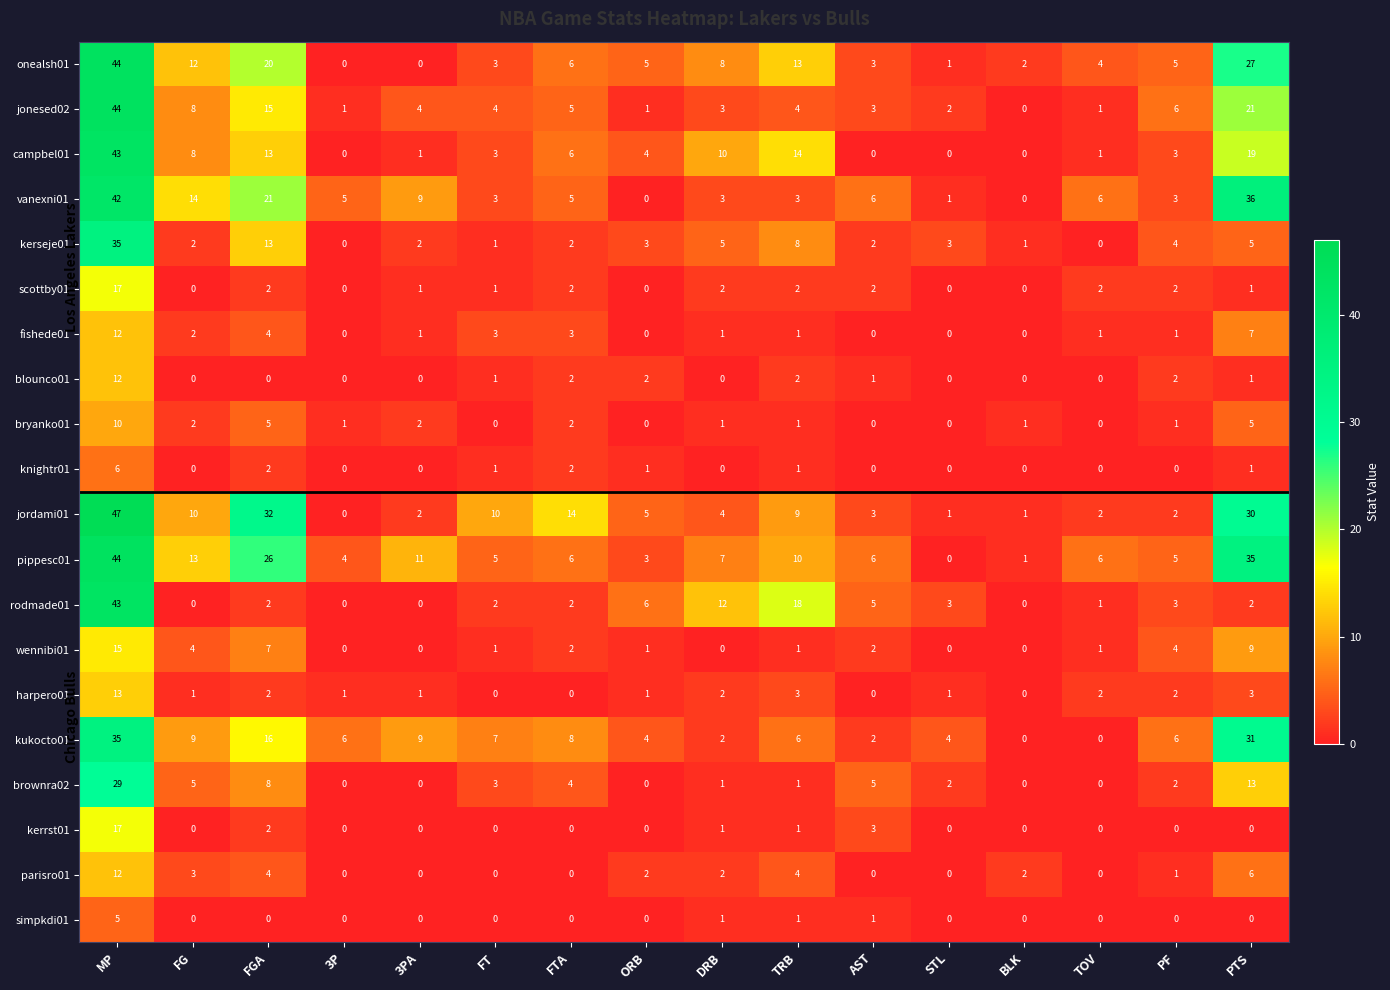

Which series has the largest total across all categories?

pippesc01